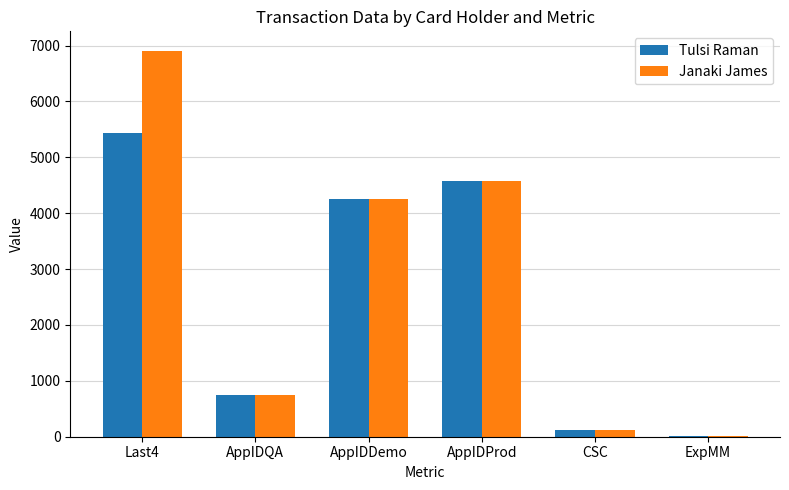

Is it true that Janaki James equals 385 at AppIDQA?

False